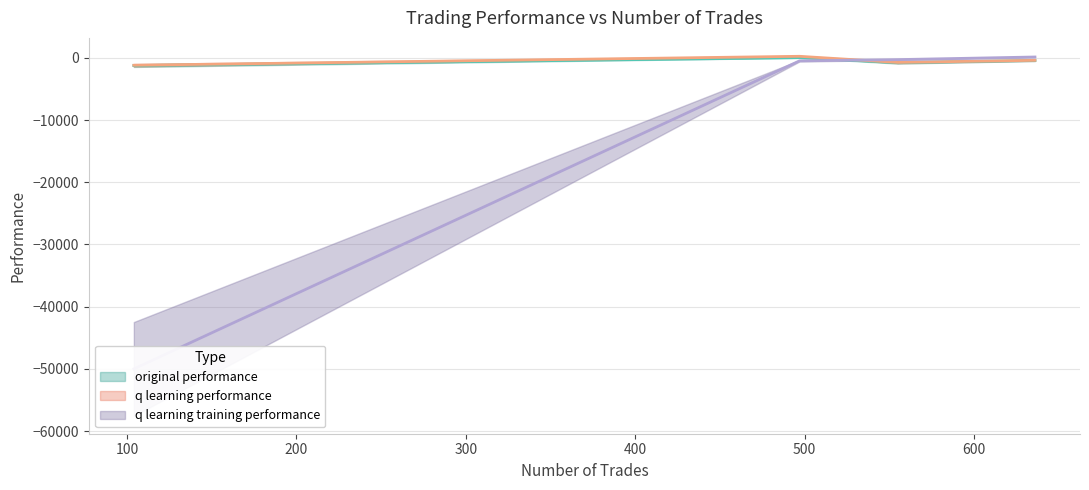

Between 555 and 497, which series saw the biggest shift?

q learning performance